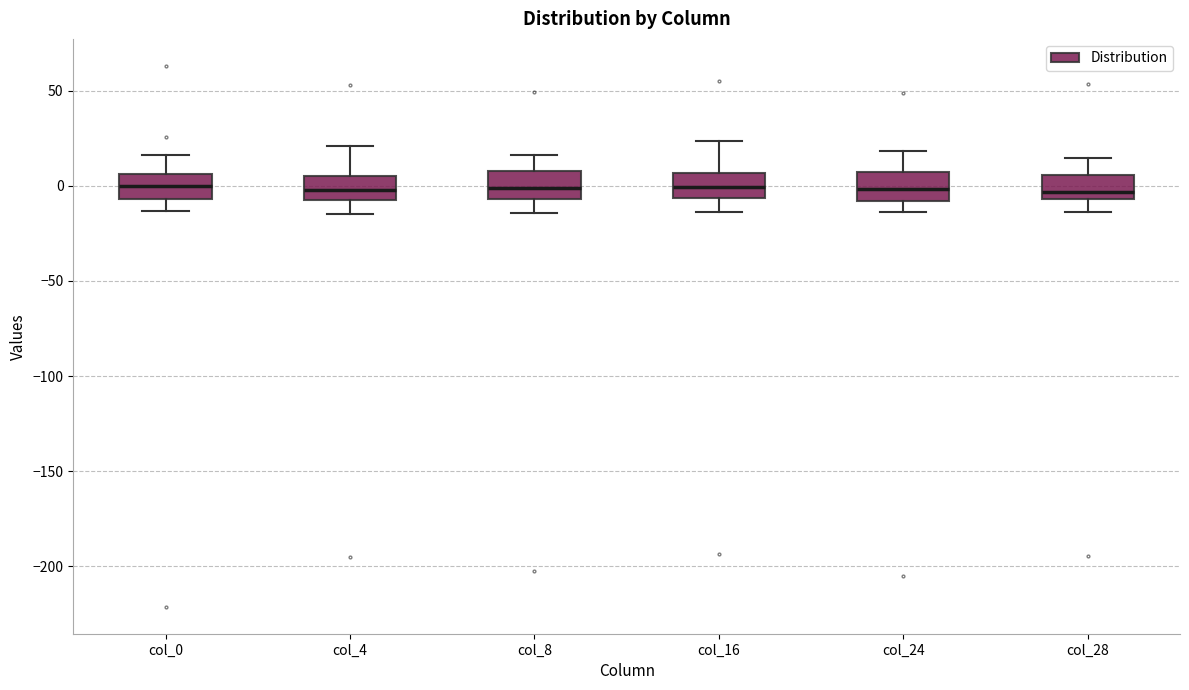

Where does the upper whisker of the box for col_16 end on the y-axis? The values are not printed on the chart, so give them approximately, as read against the axis.

25